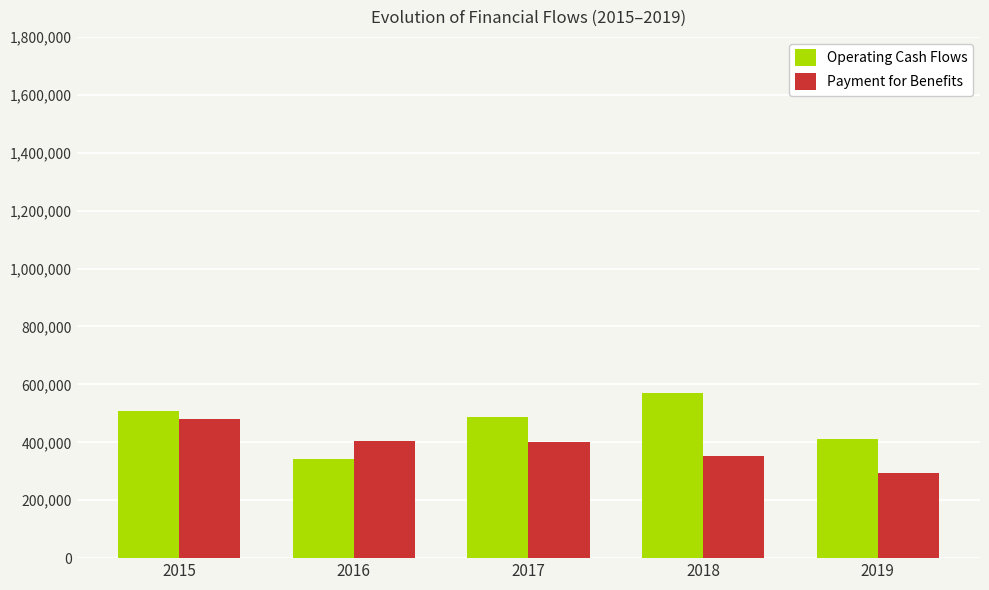

Between 2018 and 2019, which series saw the biggest shift?

Operating Cash Flows